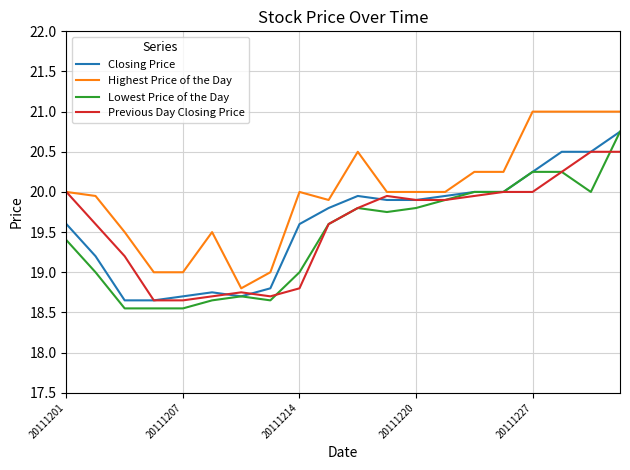

What is the difference between the second highest and minimum values in the Highest Price of the Day series?

2.2